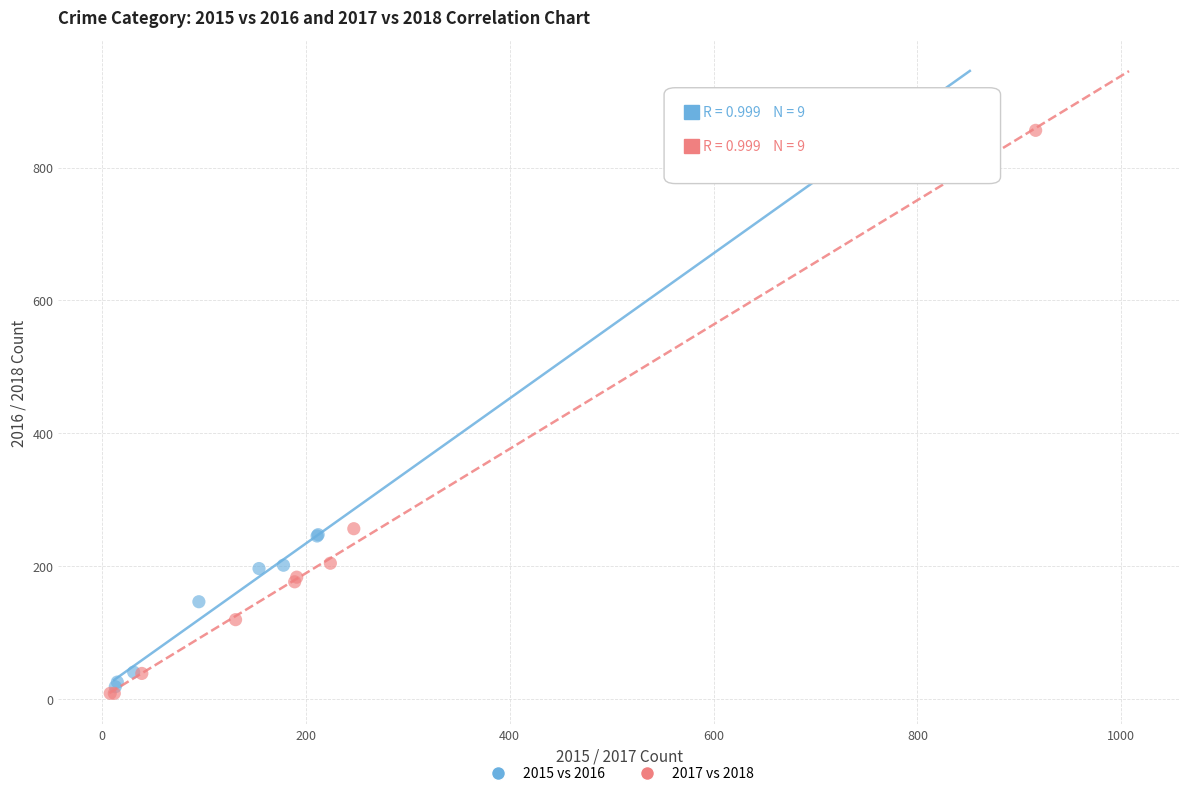

Which series has the widest spread of Y values?

2017 vs 2018